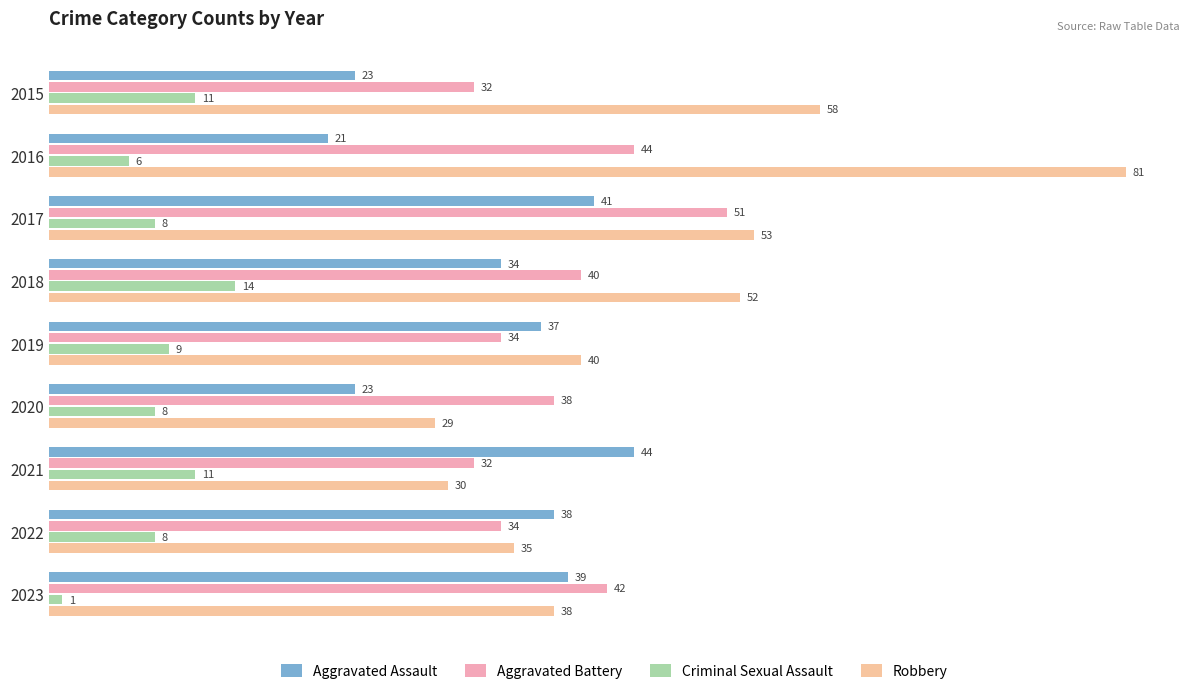

What is the difference between the second highest and second lowest values in the Criminal Sexual Assault series?

5